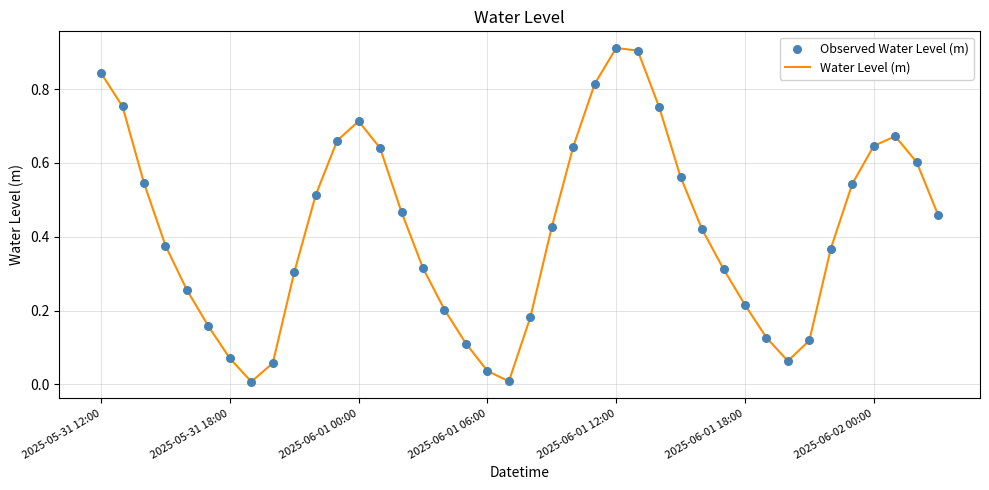

Is this an area chart (filled region under the line)?

No